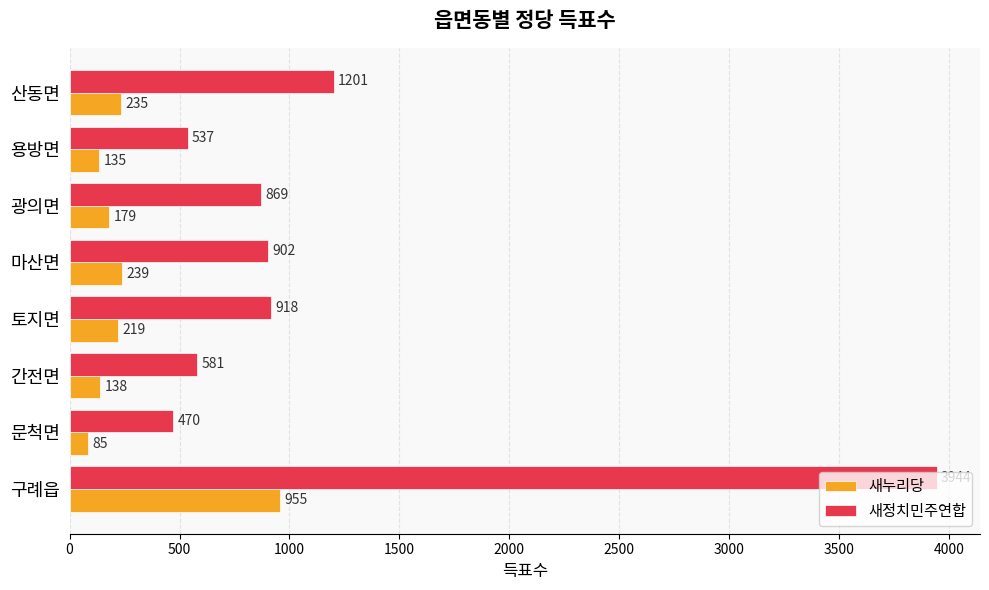

What is the maximum value shown in the chart?

3944